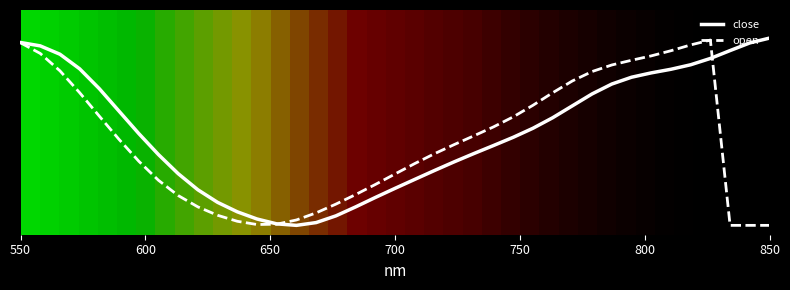

Reading left to right, what are all the values shown in this chart?

close: 1.0	1.0	0.9	0.8	0.7	0.6	0.5	0.4	0.3	0.2	0.1	0.1	0.0	0.0	0.0	0.0	0.1	0.1	0.1	0.2	0.2	0.3	0.3	0.4	0.4	0.5	0.5	0.6	0.6	0.7	0.8	0.8	0.8	0.8	0.9	0.9	0.9	1.0	1.0
open: 1.0	0.9	0.8	0.7	0.6	0.5	0.3	0.2	0.2	0.1	0.1	0.0	0.0	0.0	0.0	0.1	0.1	0.2	0.2	0.3	0.3	0.4	0.4	0.5	0.5	0.6	0.6	0.7	0.8	0.8	0.9	0.9	0.9	0.9	1.0	1.0	0.0	0.0	0.0